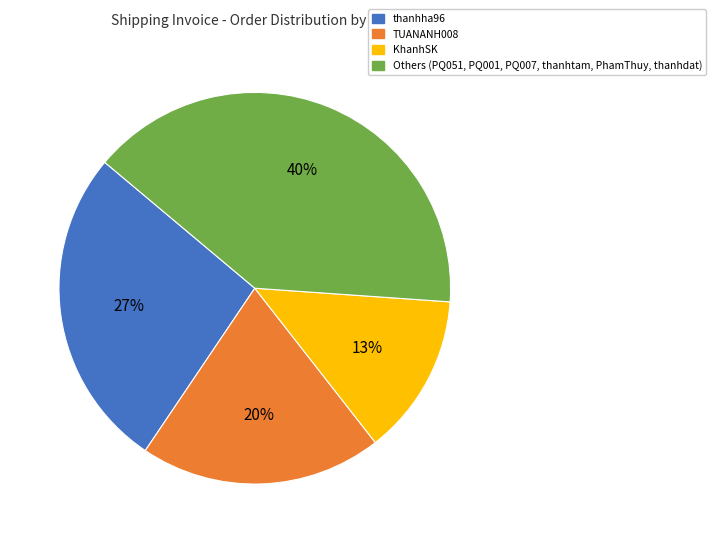

Count the number of slices in the pie.

4